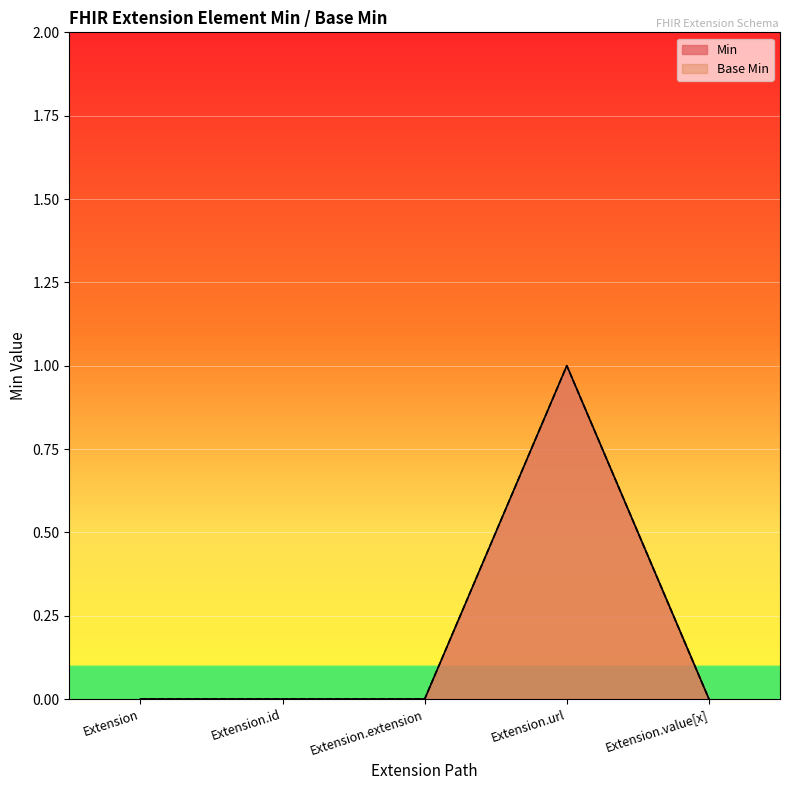

True or false: Base Min and Min cross at least once.

False